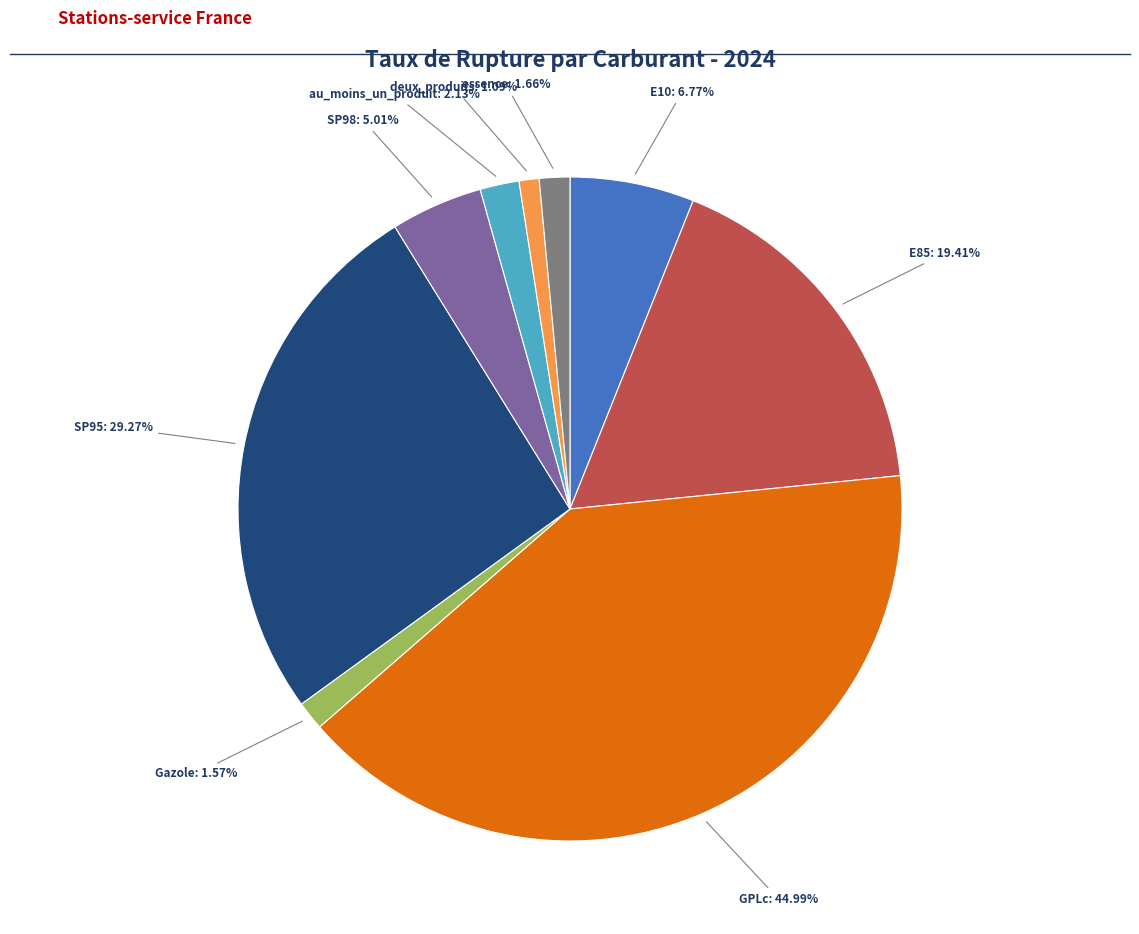

Is there any slice that represents more than half of the pie?

No